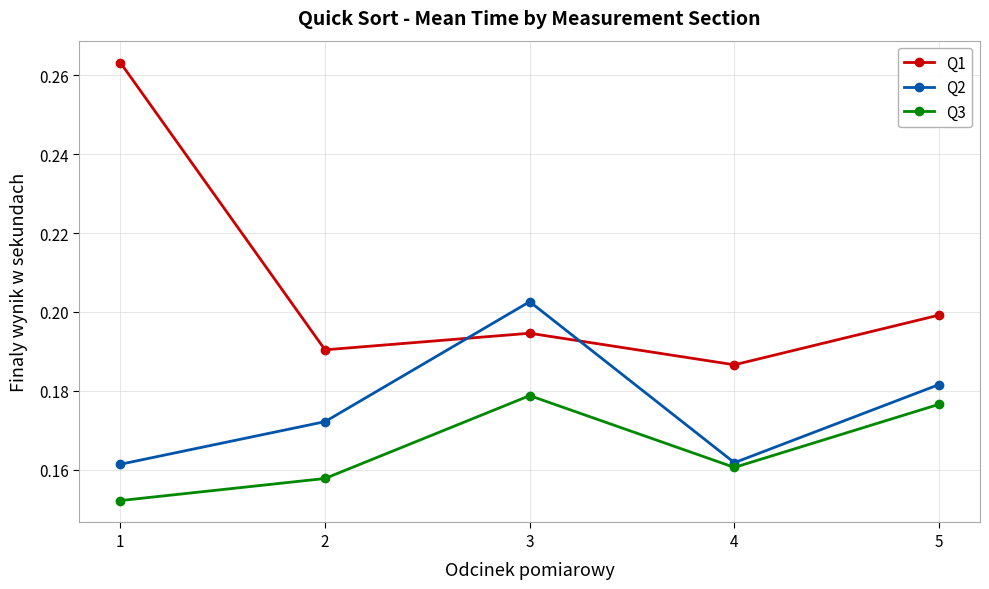

Which series has the widest spread of values?

Q1